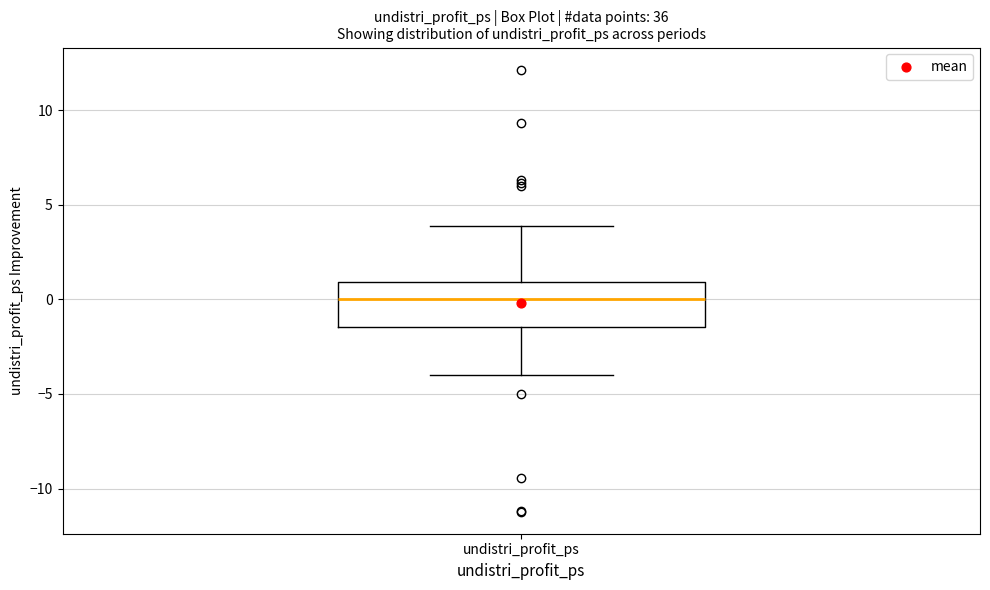

Read this box plot against the y-axis: the position of the median line, the range covered by the box, and the ends of both whiskers. The values are not printed on the chart, so give them approximately, as read against the axis.

median 0.0, box -1.5 to 1.0, whiskers -4.0 to 4.0